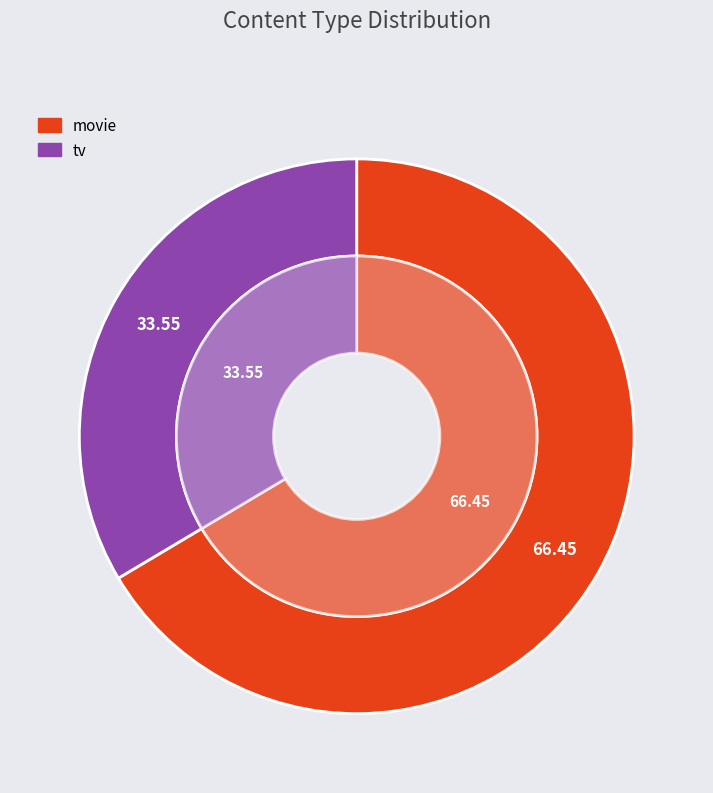

What is the smallest slice in the pie chart?

tv